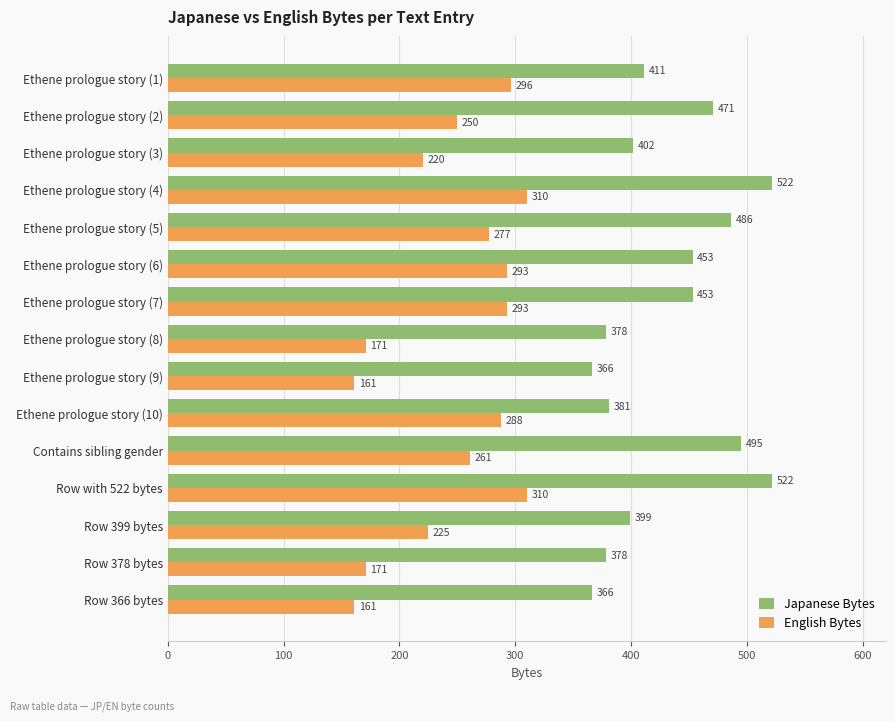

What is the difference between the maximum and minimum values in the English Bytes series?

149